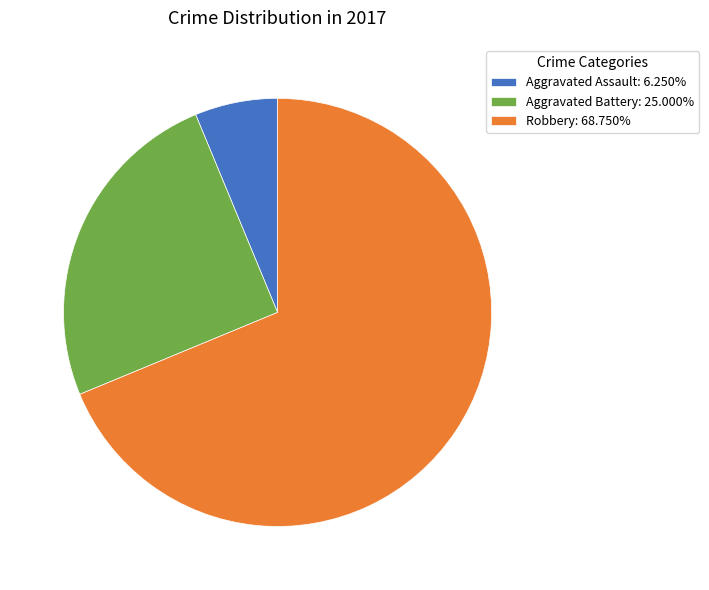

How many slices are in this pie chart?

3